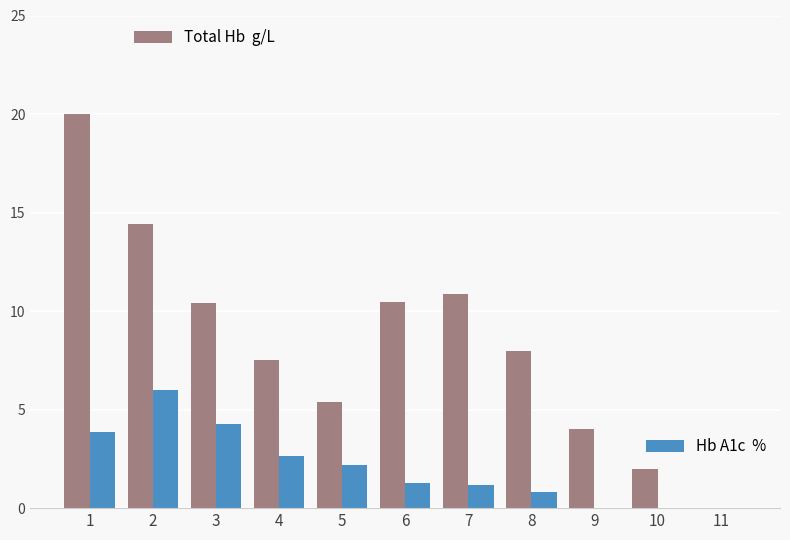

What is the total value across all series at 5?

7.6